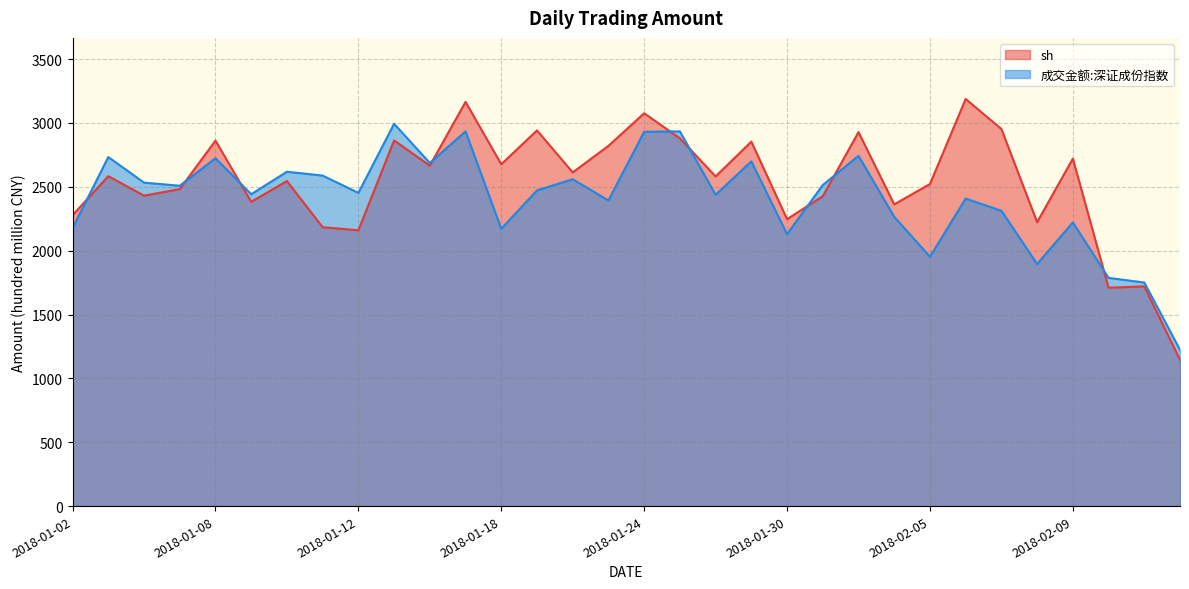

Rank the series at 2018-01-15 from lowest to highest value.

sh, 成交金额:深证成份指数